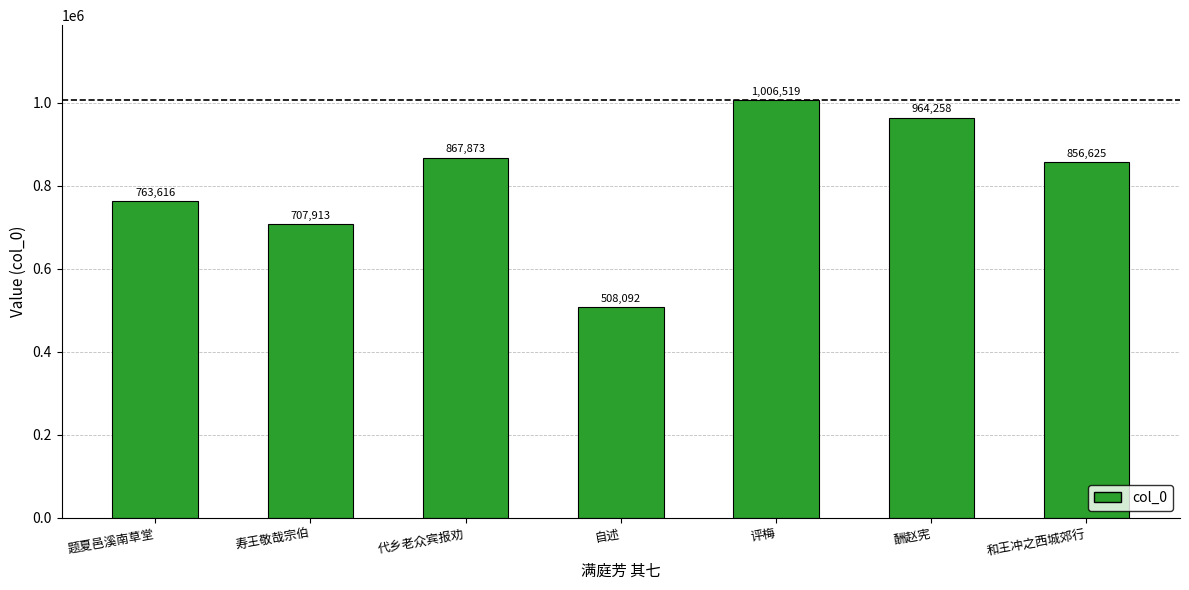

Are the bars grouped side by side (vs. stacked)?

No